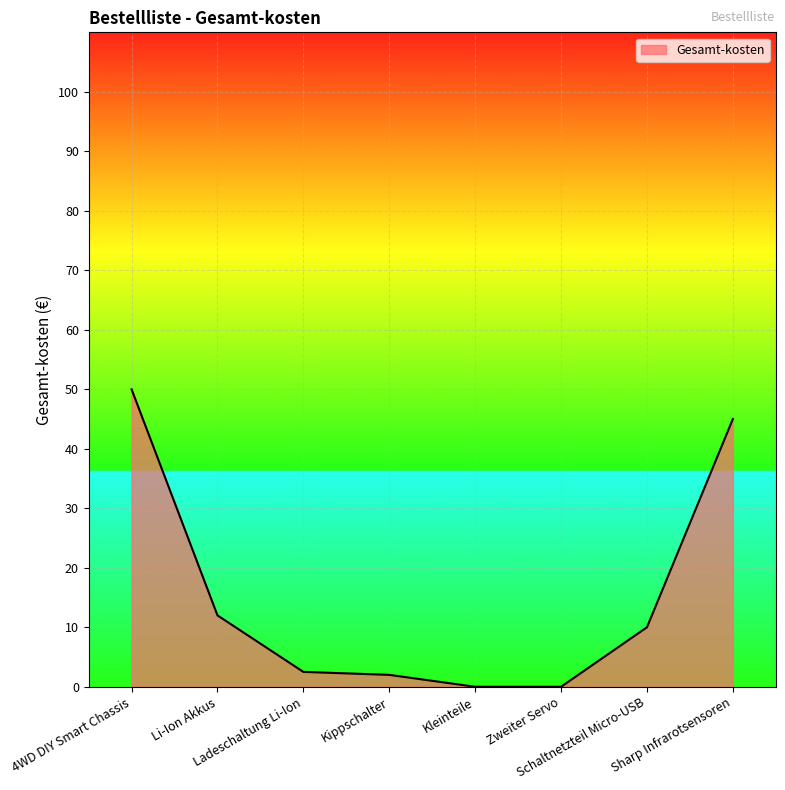

What is the change in value from 4WD DIY Smart Chassis to Schaltnetzteil Micro-USB?

-40.0